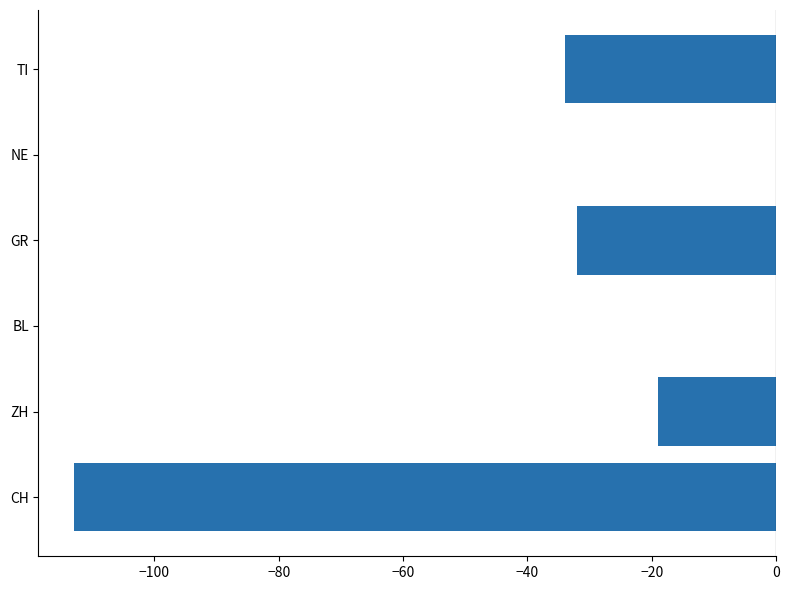

True or false: the data shows -58 at NE.

False